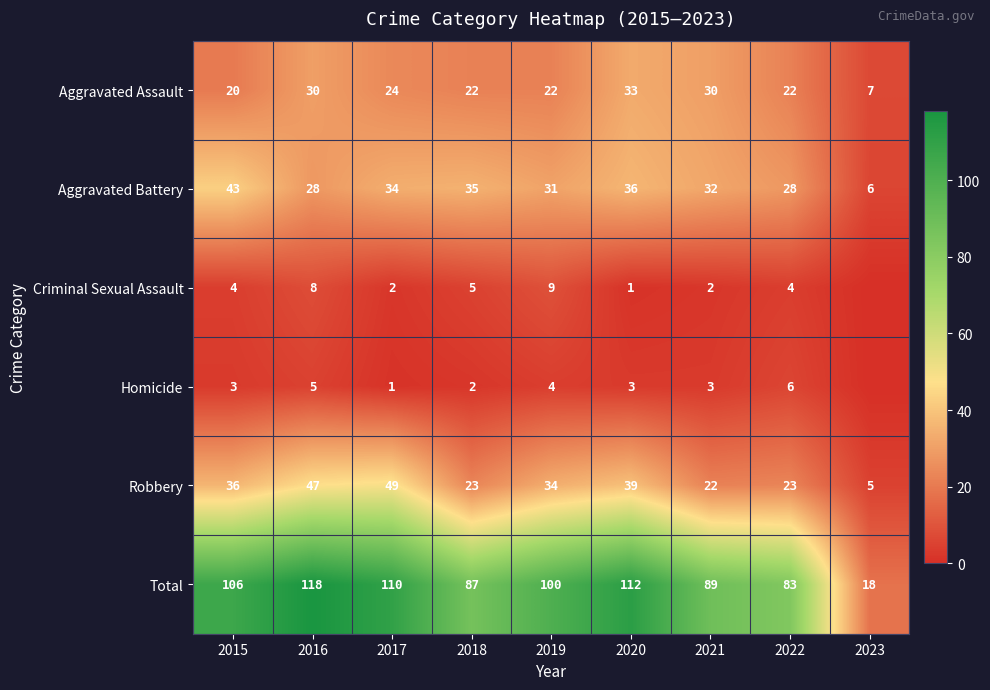

At which label does Total first exceed 100?

2015